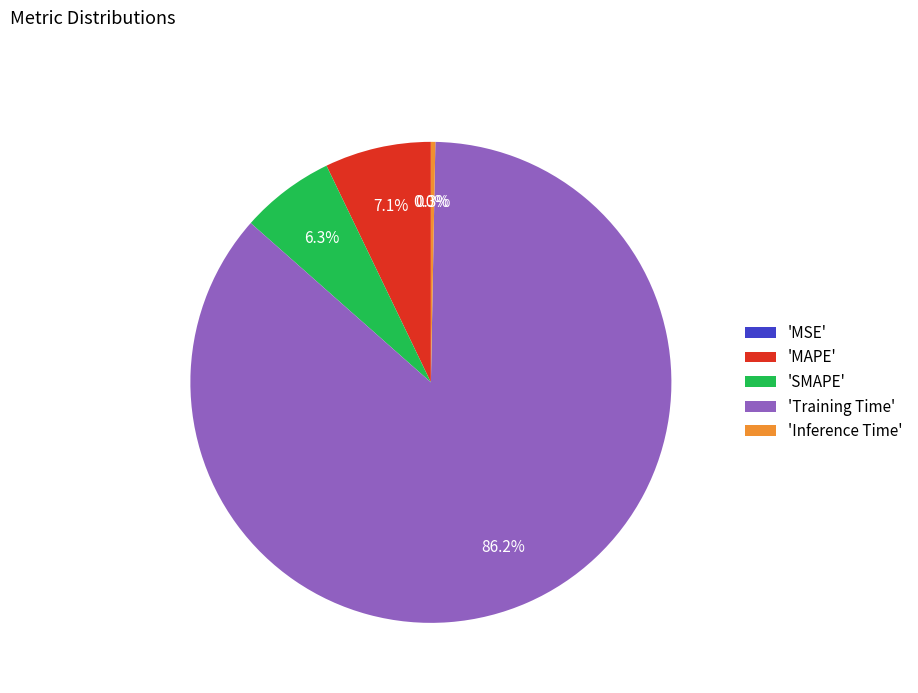

Which category accounts for the majority?

'Training Time'